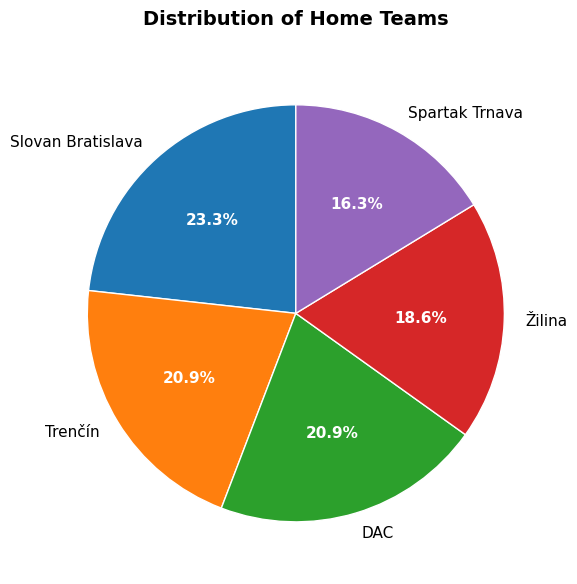

Does DAC represent more than half of the total?

No